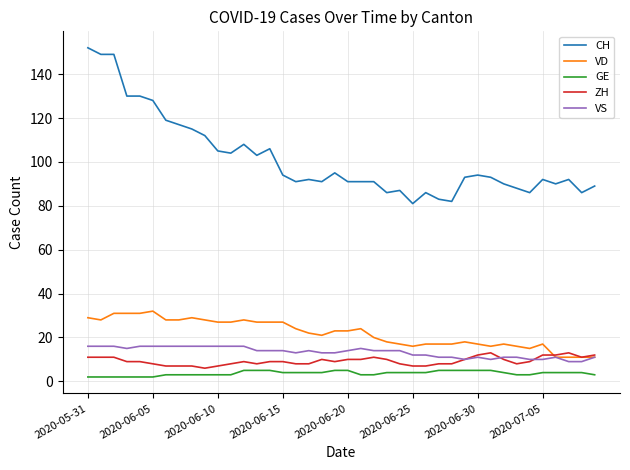

What is the minimum value for CH?

81